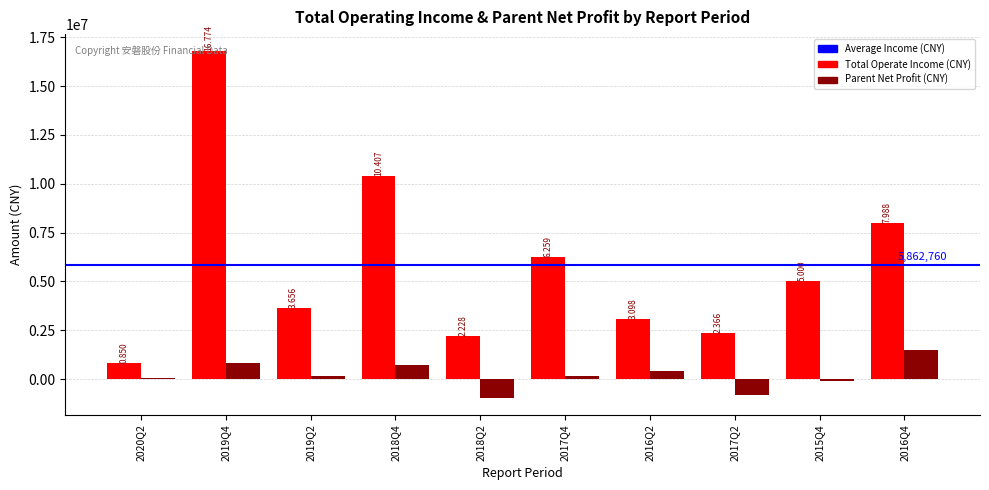

Are the bars grouped side by side (vs. stacked)?

Yes